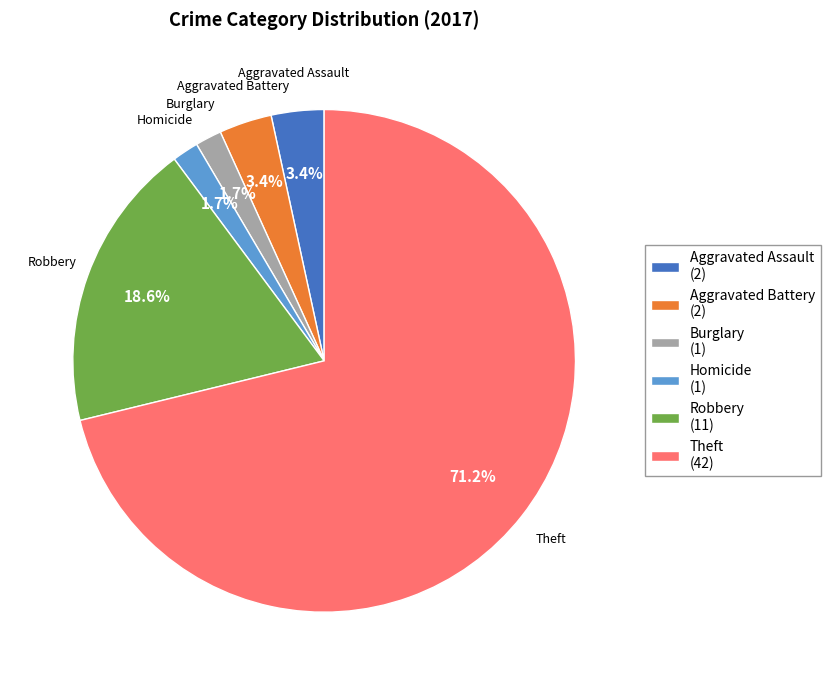

Which has a higher value, Theft (42) or Homicide (1)?

Theft (42)